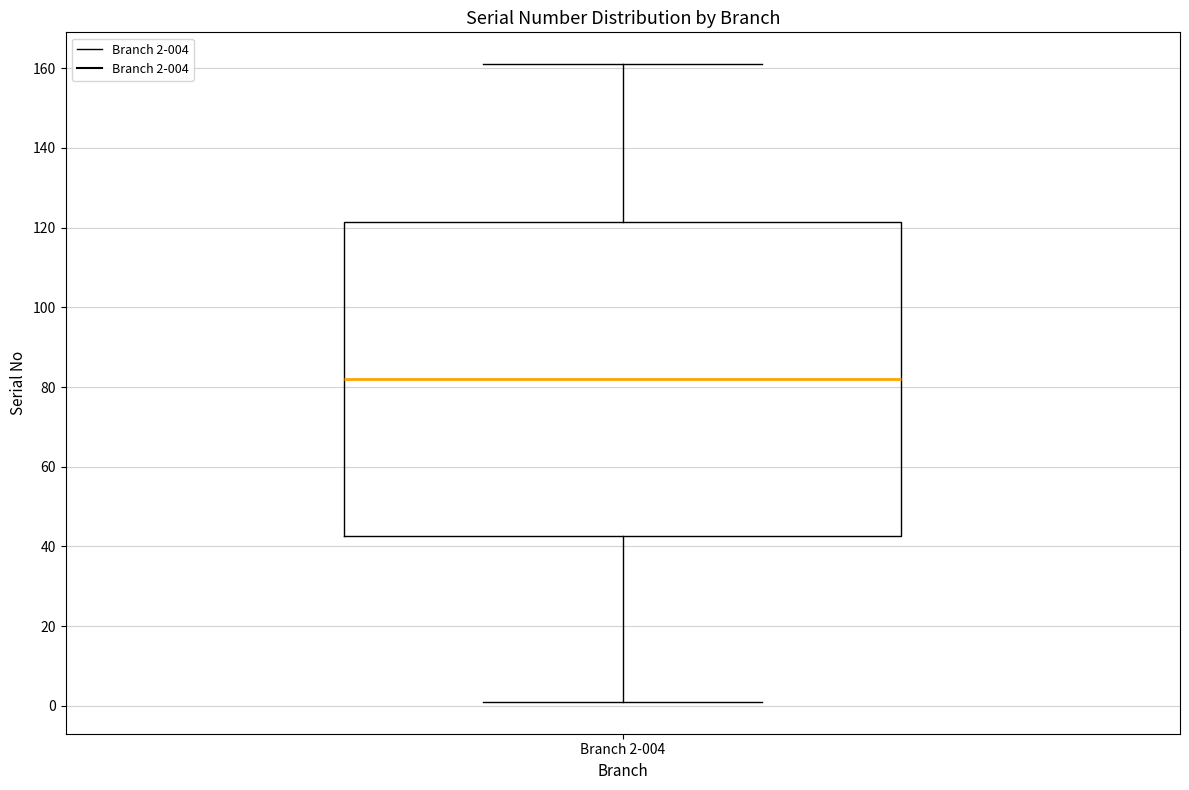

Transcribe this box plot: give where the median line is, the range the box spans, and where the two whiskers end, as read against the y-axis. The values are not printed on the chart, so give them approximately, as read against the axis.

median 82, box 42 to 122, whiskers 2 to 162